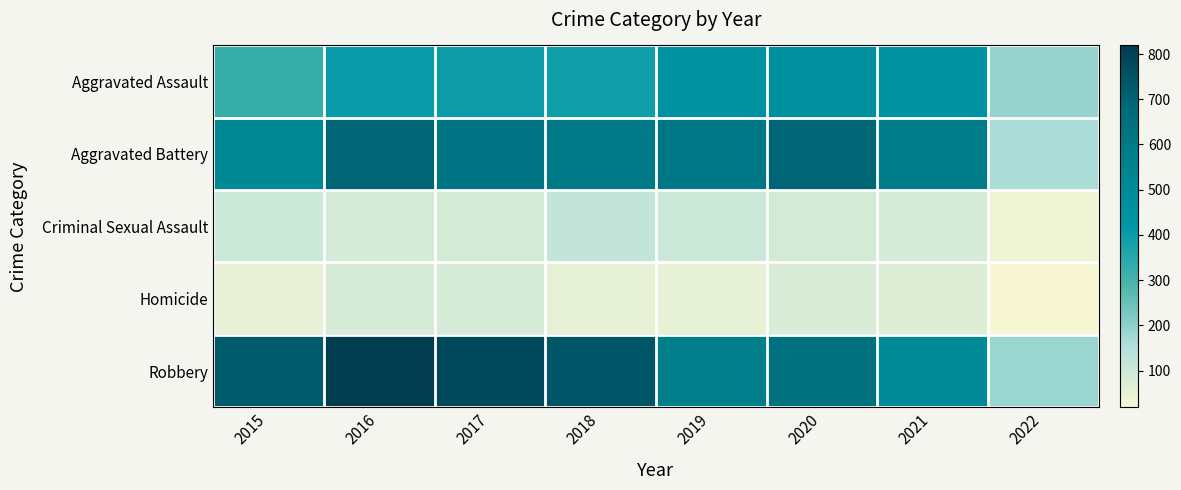

Reading right to left, list all the values displayed in this chart.

Aggravated Assault: 2022=188	2021=452	2020=468	2019=452	2018=392	2017=396	2016=402	2015=323
Aggravated Battery: 2022=161	2021=587	2020=691	2019=608	2018=600	2017=623	2016=691	2015=515
Criminal Sexual Assault: 2022=37	2021=84	2020=88	2019=102	2018=122	2017=90	2016=87	2015=105
Homicide: 2022=19	2021=69	2020=81	2019=53	2018=56	2017=82	2016=87	2015=50
Robbery: 2022=184	2021=506	2020=639	2019=577	2018=741	2017=780	2016=819	2015=726